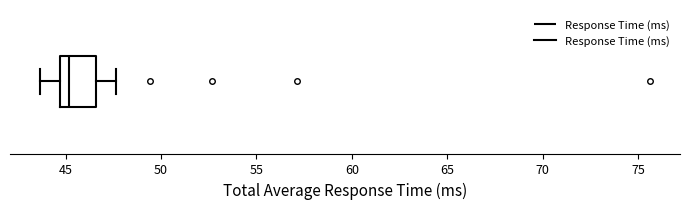

Where is the right edge of the box on the x-axis? The values are not printed on the chart, so give them approximately, as read against the axis.

46.5